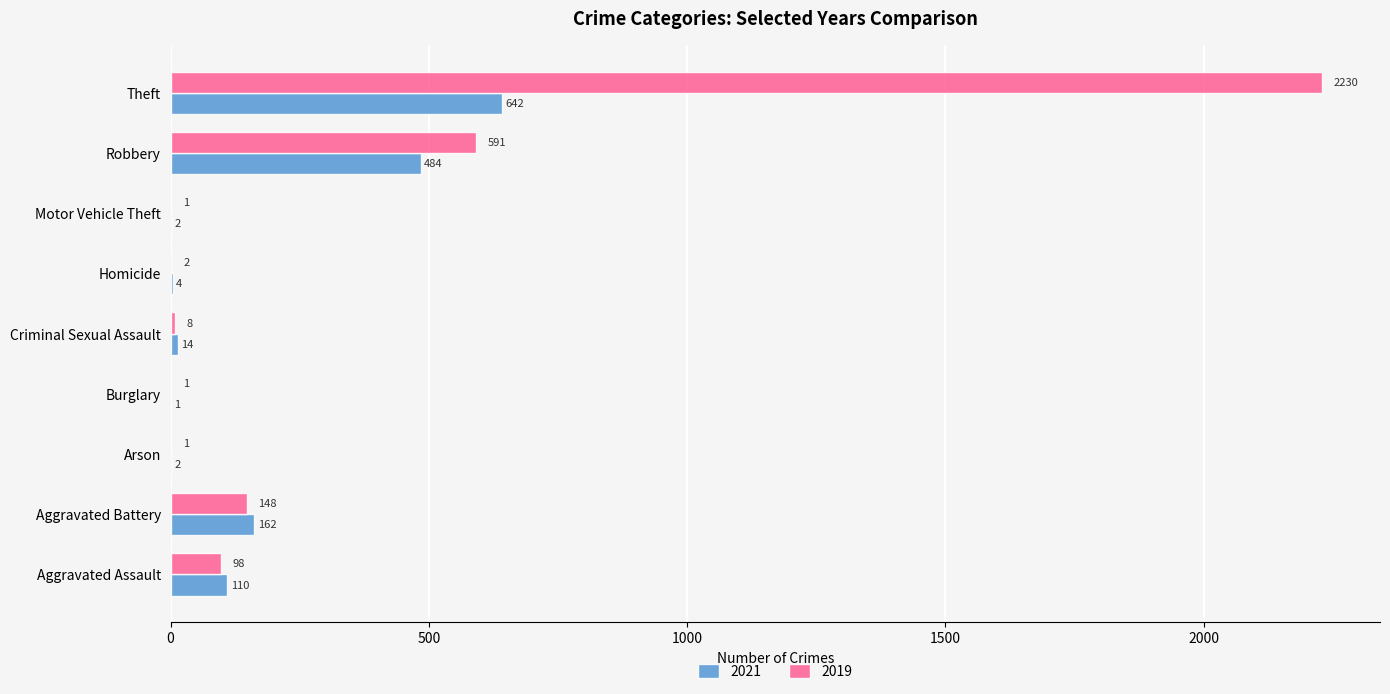

Is the value of 2021 at Robbery greater than the value of 2019 at Aggravated Assault?

Yes